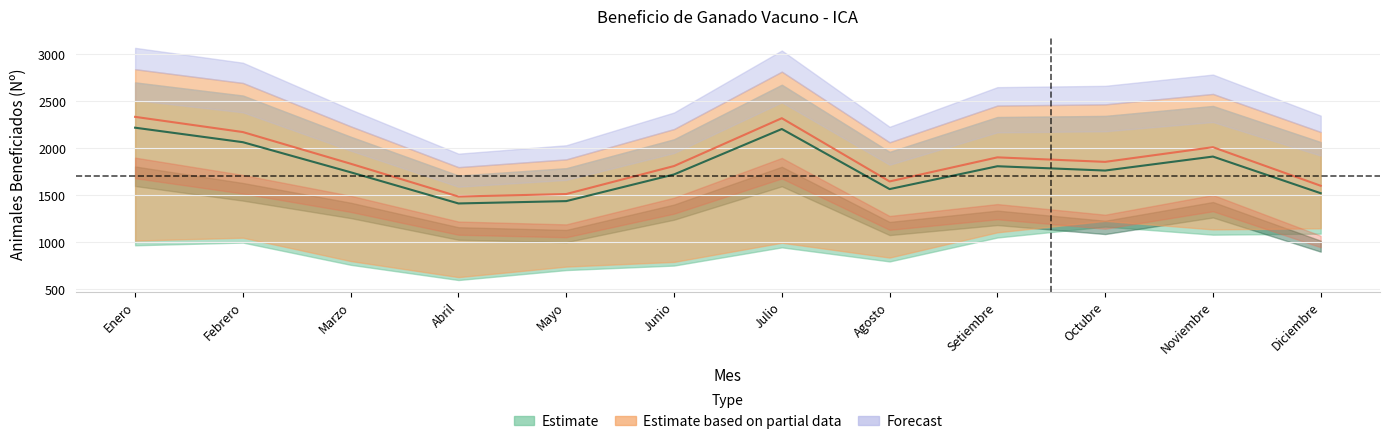

True or false: Hembras 2021 has a value of 1146.0 at Diciembre.

True